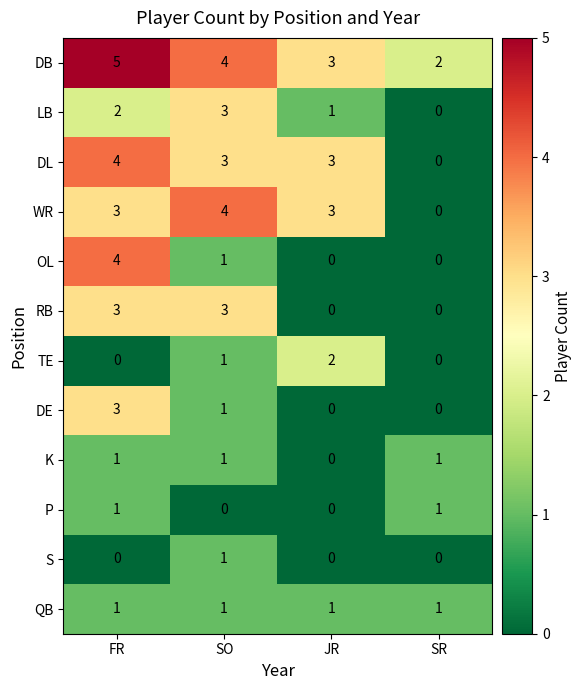

What is the difference between the highest and lowest values at SO?

4